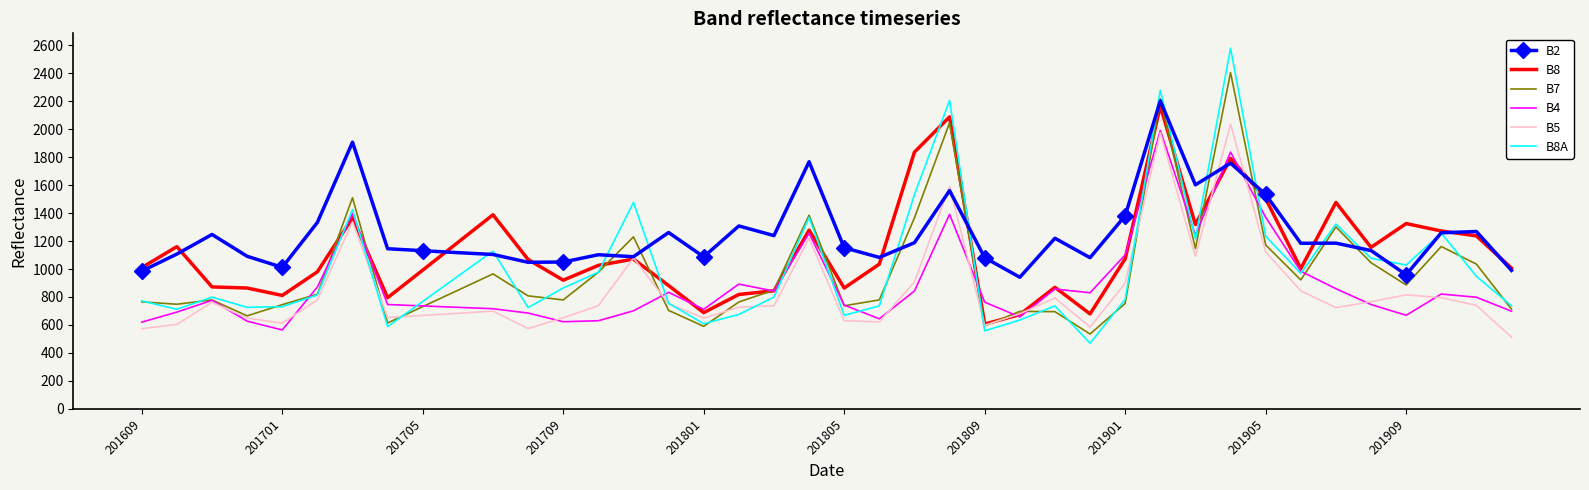

What is the lowest value of the B8A series?

469